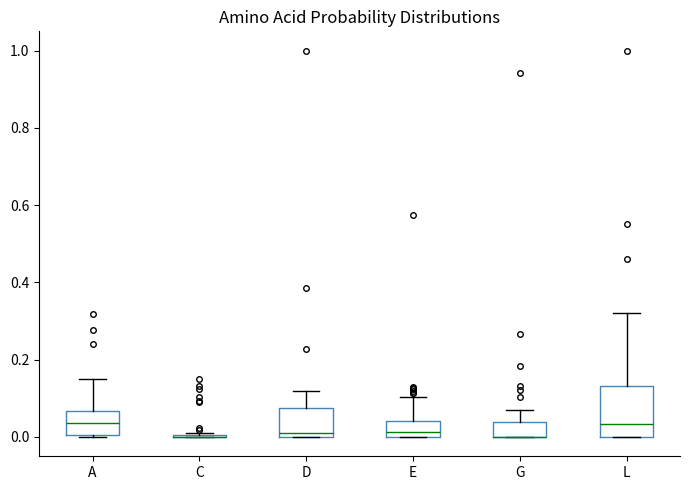

Reading left to right, transcribe this box plot: for each box, give where its median line is, the range the box spans, and where its two whiskers end, as read against the y-axis. The values are not printed on the chart, so give them approximately, as read against the axis.

A: median 0.04, box 0.00 to 0.06, whiskers 0.00 (just below the box's lower edge) to 0.16
C: box collapsed to a line at 0.00, whiskers 0.00 to 0.02
D: median 0.02, box 0.00 to 0.08, whiskers 0.00 to 0.12
E: median 0.02, box 0.00 to 0.04, whiskers 0.00 to 0.10
G: median 0.00 (drawn on the box's lower edge), box 0.00 to 0.04, whiskers 0.00 to 0.06
L: median 0.04, box 0.00 to 0.14, whiskers 0.00 to 0.32